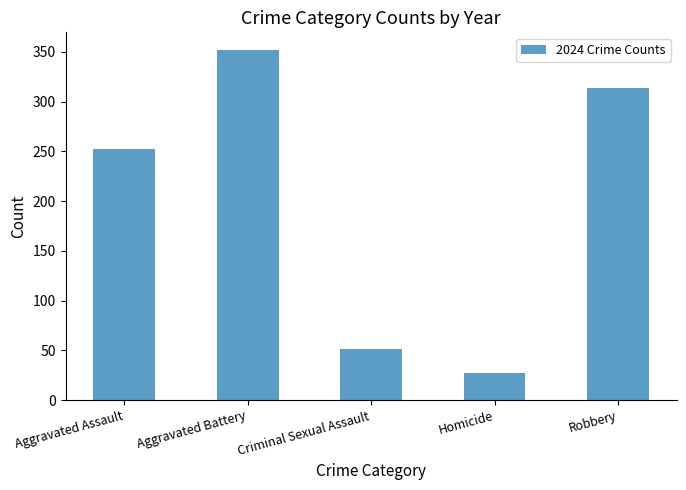

Reading left to right, extract all data points from this chart.

Aggravated Assault=252	Aggravated Battery=352	Criminal Sexual Assault=51	Homicide=27	Robbery=314